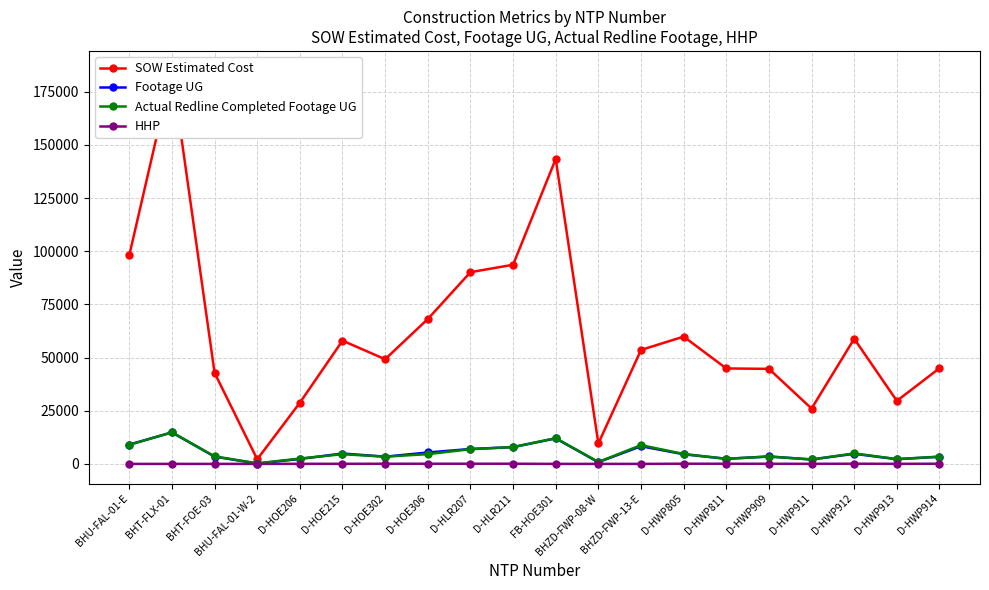

What is the difference between the maximum and minimum values in the SOW Estimated Cost series?

182827.2